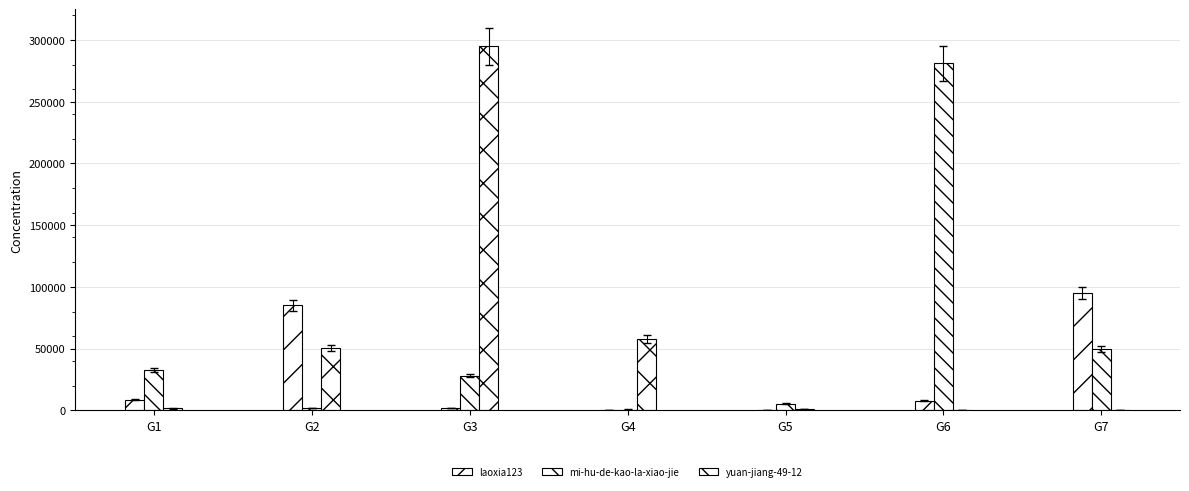

Count the number of categories in the chart.

7